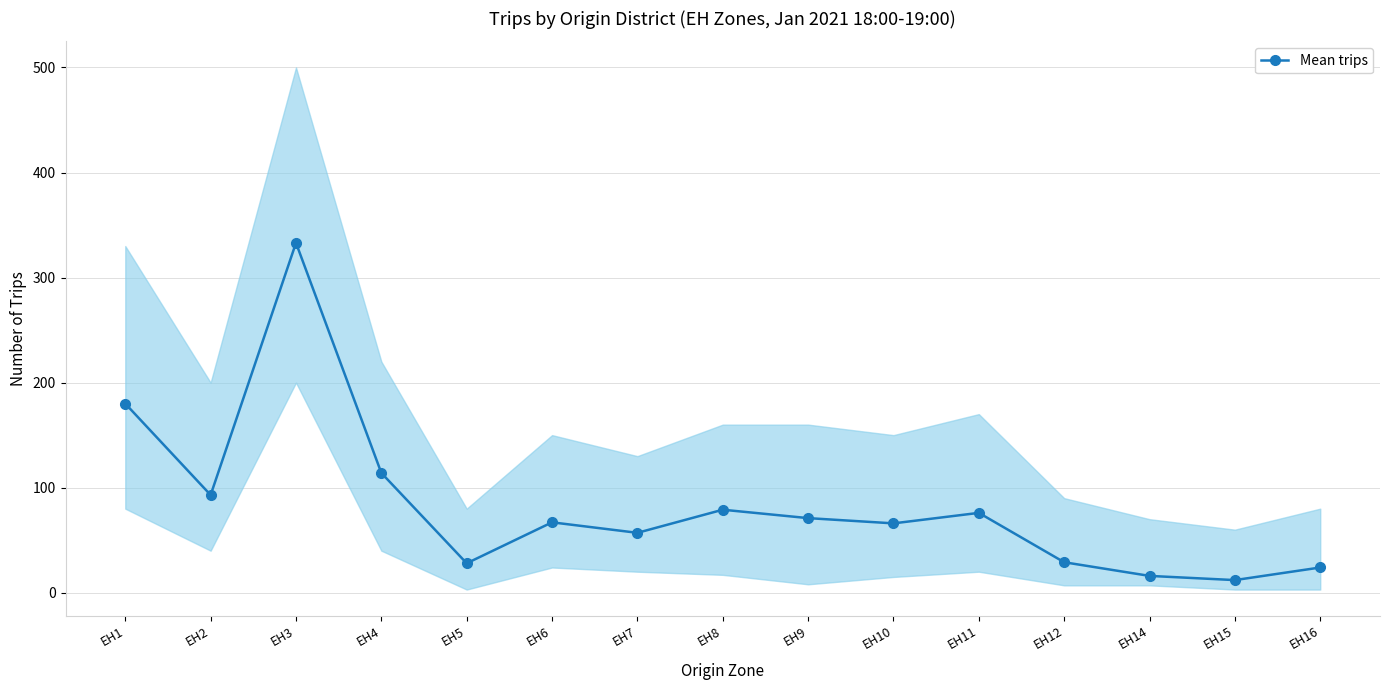

What is the value of the 7th point from the left?

57